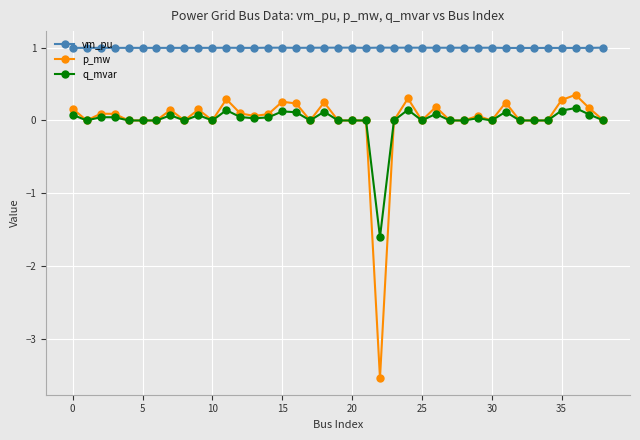

True or false: vm_pu has more than 2 points higher than both neighbors.

True